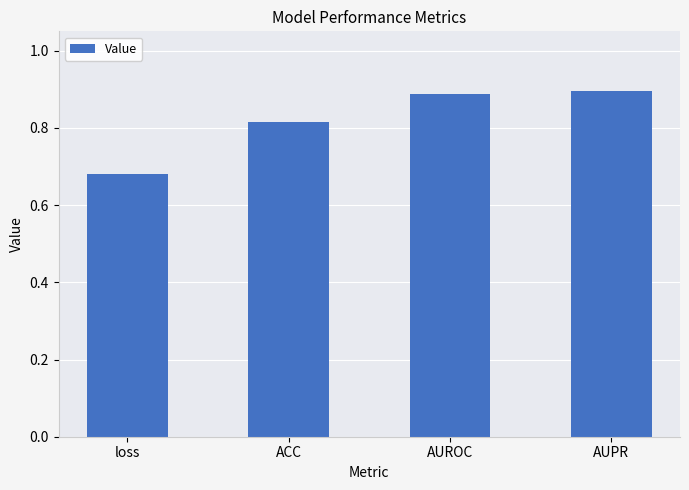

Does the chart contain stacked bars?

No